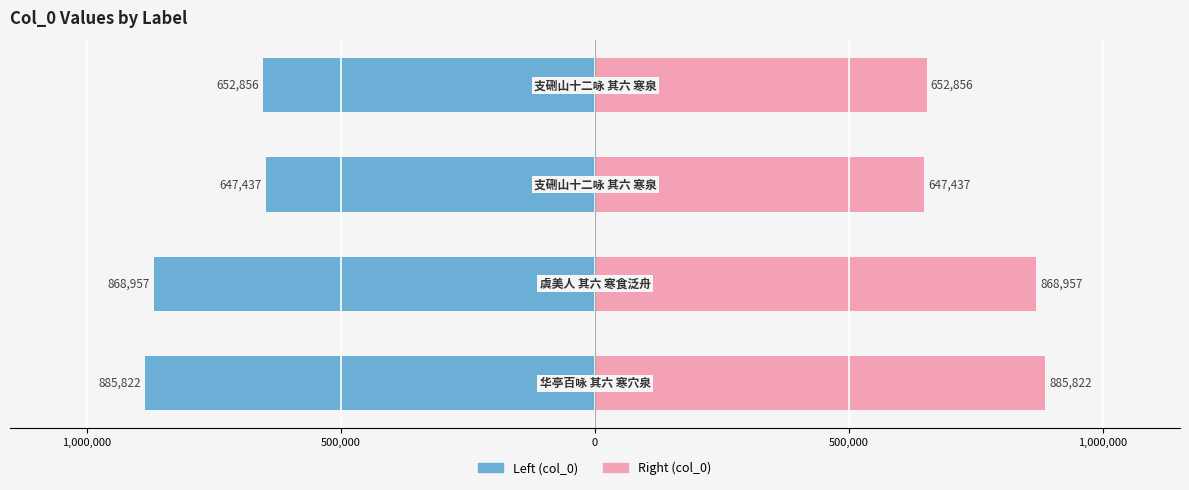

How many values in the col_0 (left) series are below -652856?

2